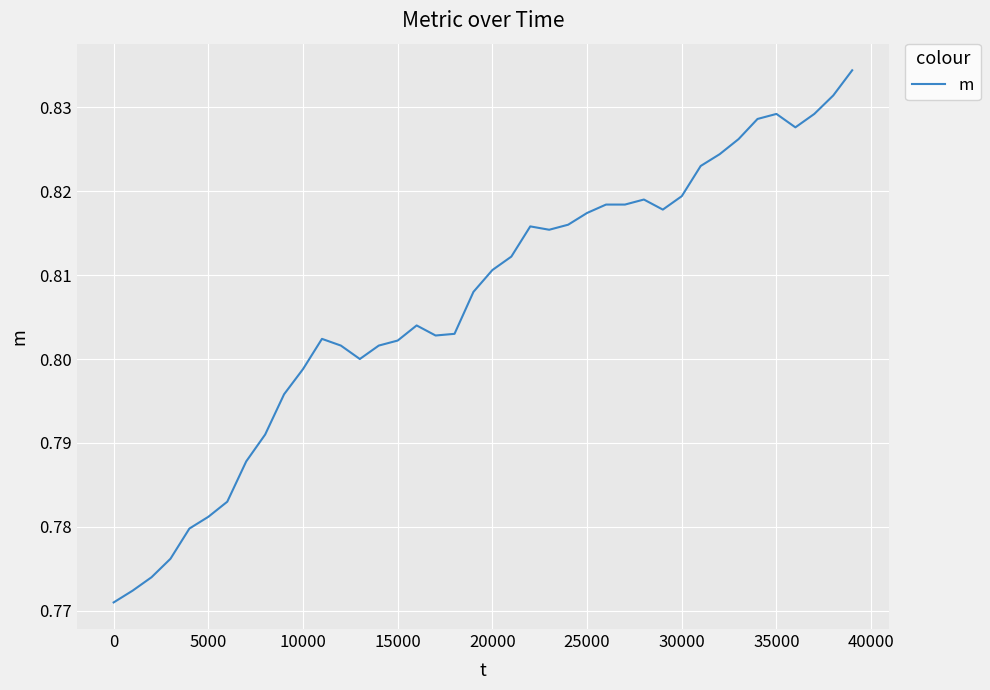

Reading right to left, extract all data points from this chart.

0.8	0.8	0.8	0.8	0.8	0.8	0.8	0.8	0.8	0.8	0.8	0.8	0.8	0.8	0.8	0.8	0.8	0.8	0.8	0.8	0.8	0.8	0.8	0.8	0.8	0.8	0.8	0.8	0.8	0.8	0.8	0.8	0.8	0.8	0.8	0.8	0.8	0.8	0.8	0.8